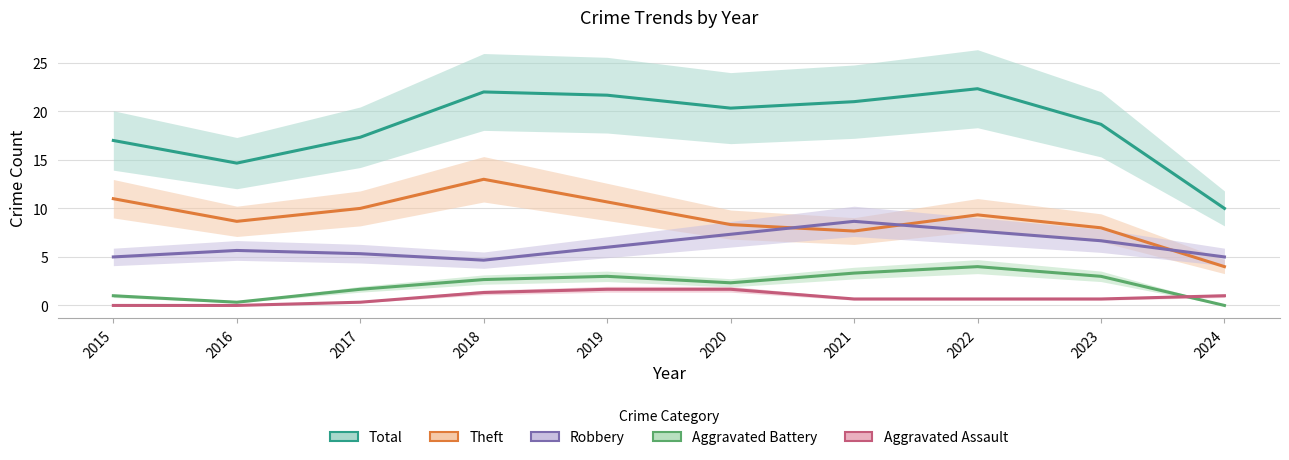

Which series has the largest range (max minus min)?

Total